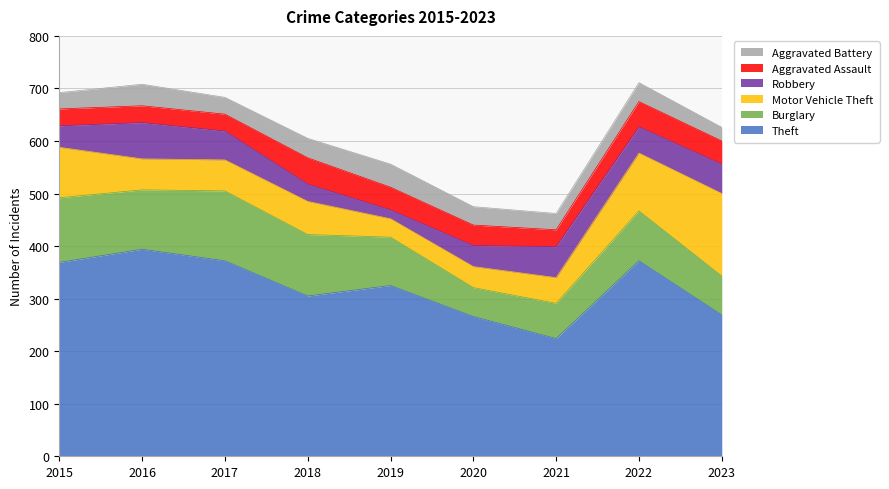

At which label does Aggravated Assault reach its minimum?

2015